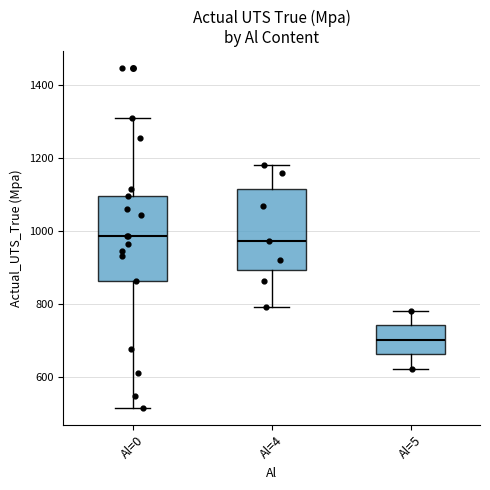

Where does the median line of the box for Al=5 sit on the y-axis? The values are not printed on the chart, so give them approximately, as read against the axis.

700